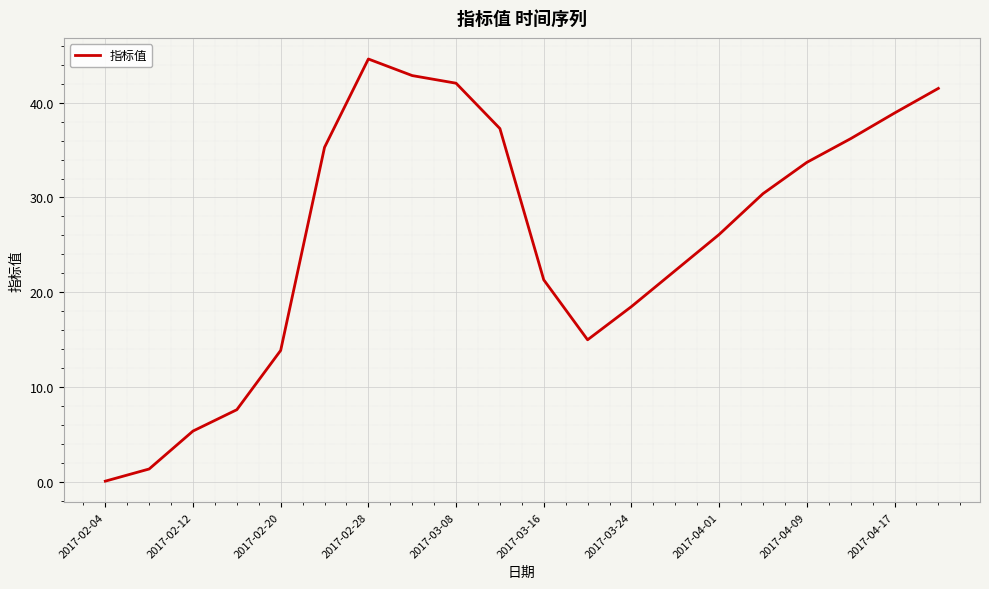

What is the sum of all values?

514.3